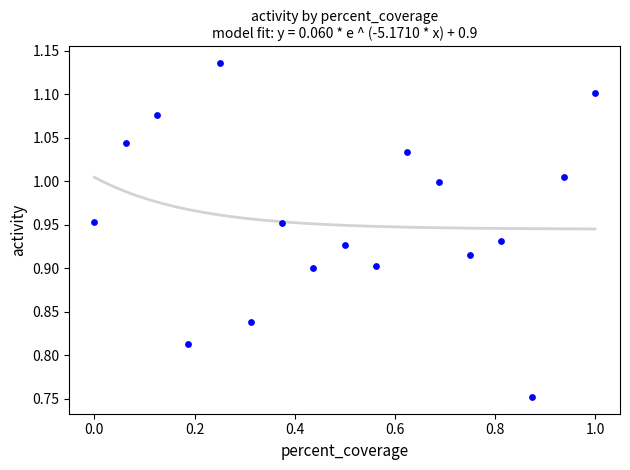

How many data points are displayed?

17